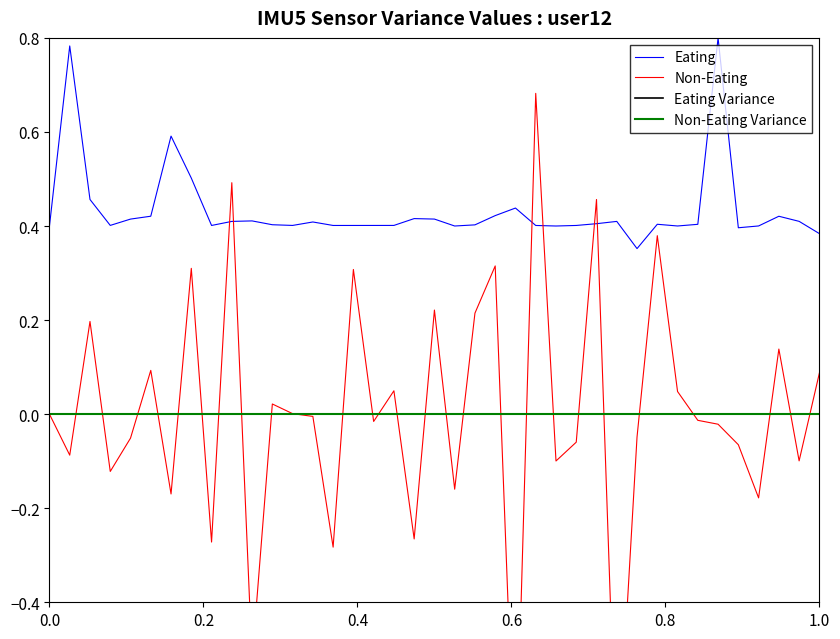

Is the value of Eating Variance at 33 greater than the value of Non-Eating Variance at 36?

No